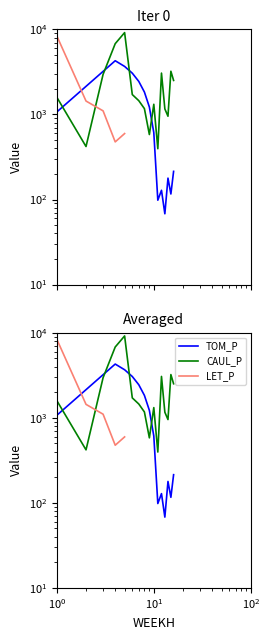

What is the greatest value displayed?

9151.4